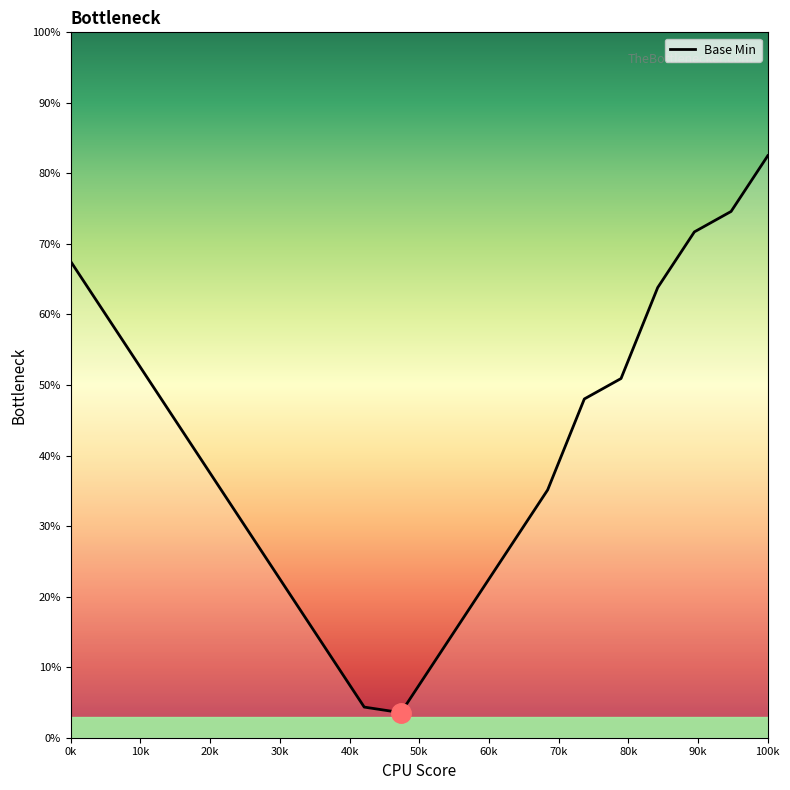

What is the minimum value shown in the chart?

3.6